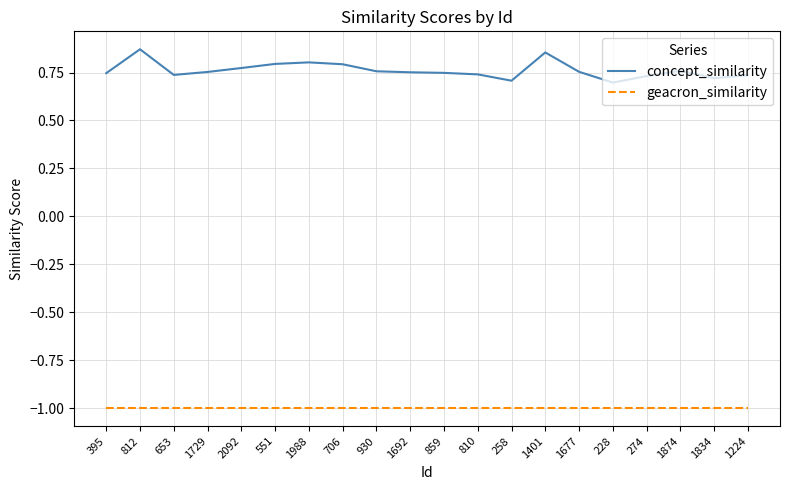

What is the minimum value shown in the chart?

-1.0